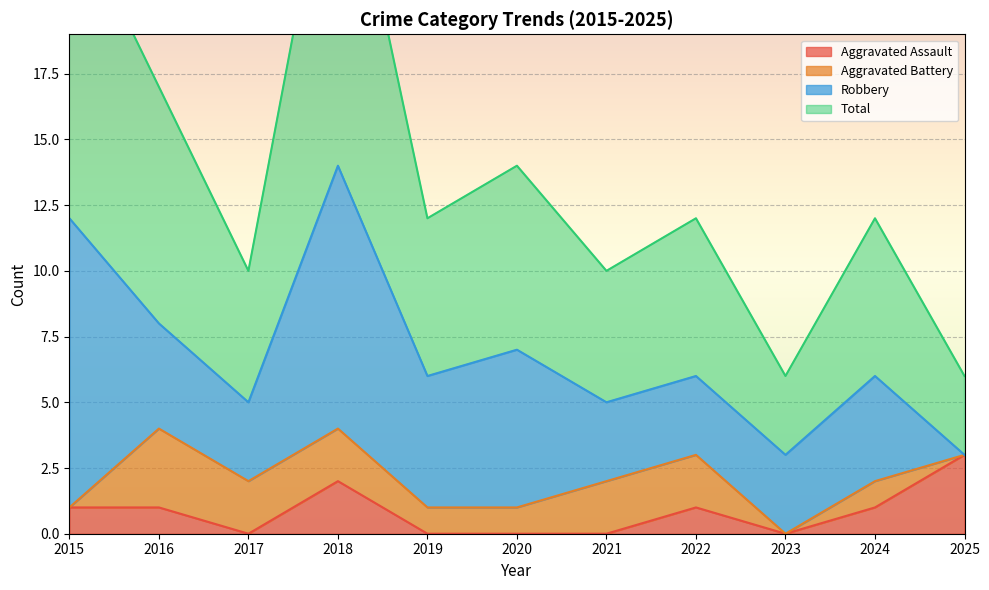

The value of Aggravated Assault at 2015 is 1. True or false?

True